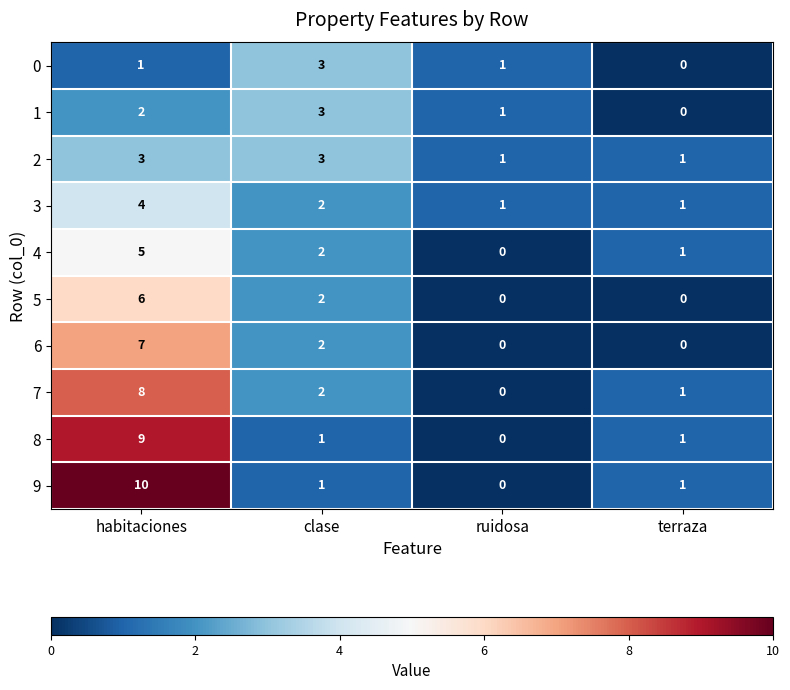

What is the average value of the 8 series?

3